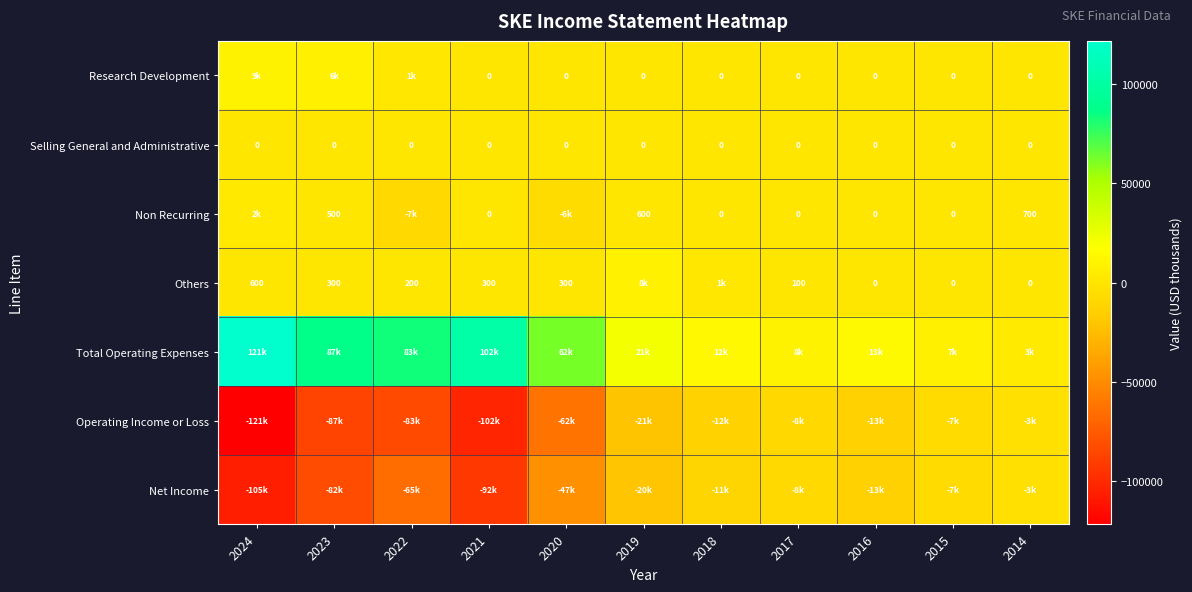

The value of Non Recurring at 2014 is 953. True or false?

False